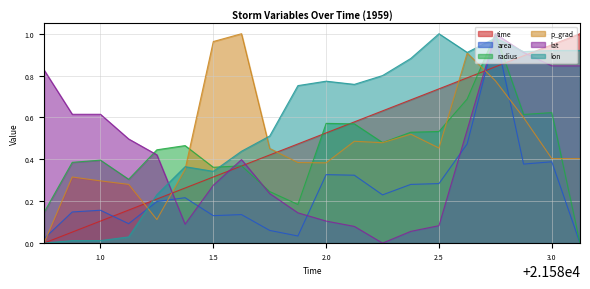

How many lines are shown in the chart?

6